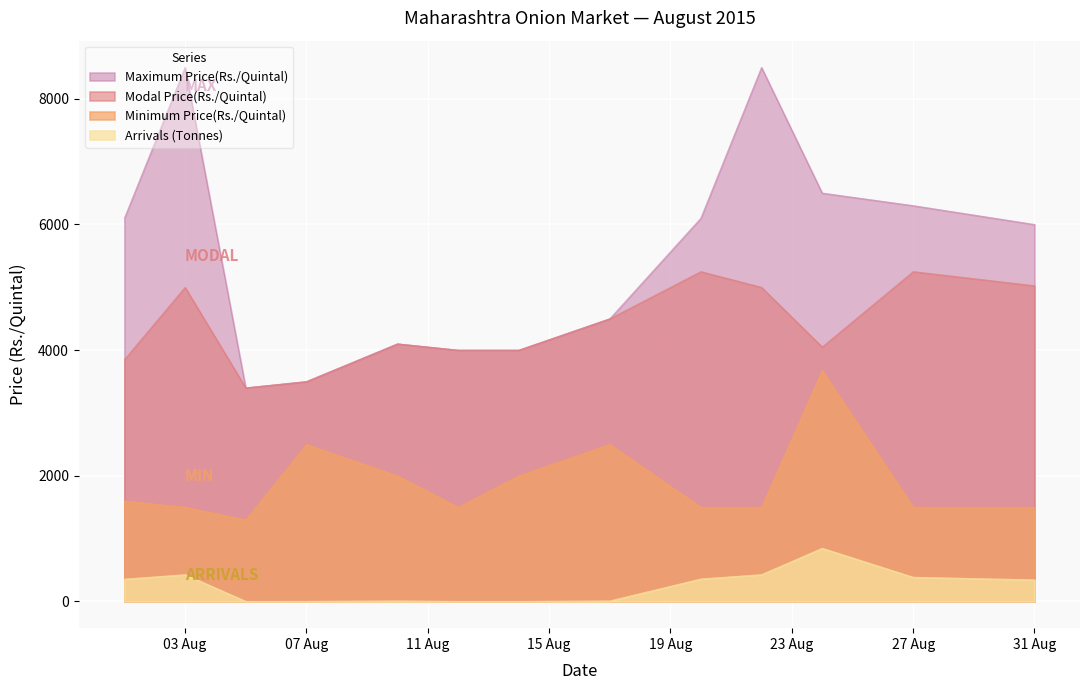

In Minimum Price(Rs./Quintal), how many points are higher than both neighbors (excluding endpoints)?

3